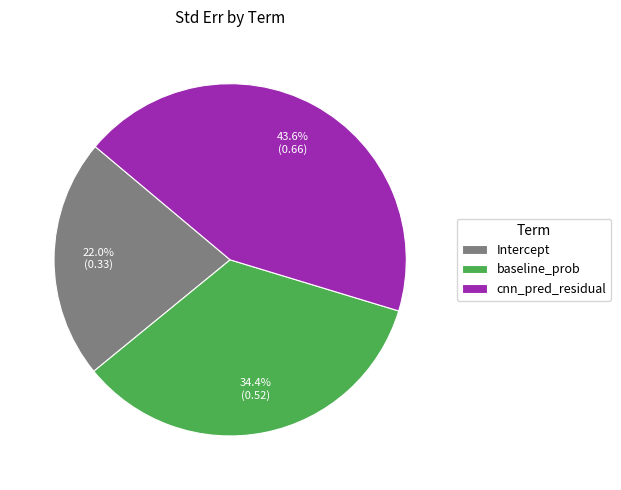

The baseline_prob slice represents 42% of the pie. True or false?

False